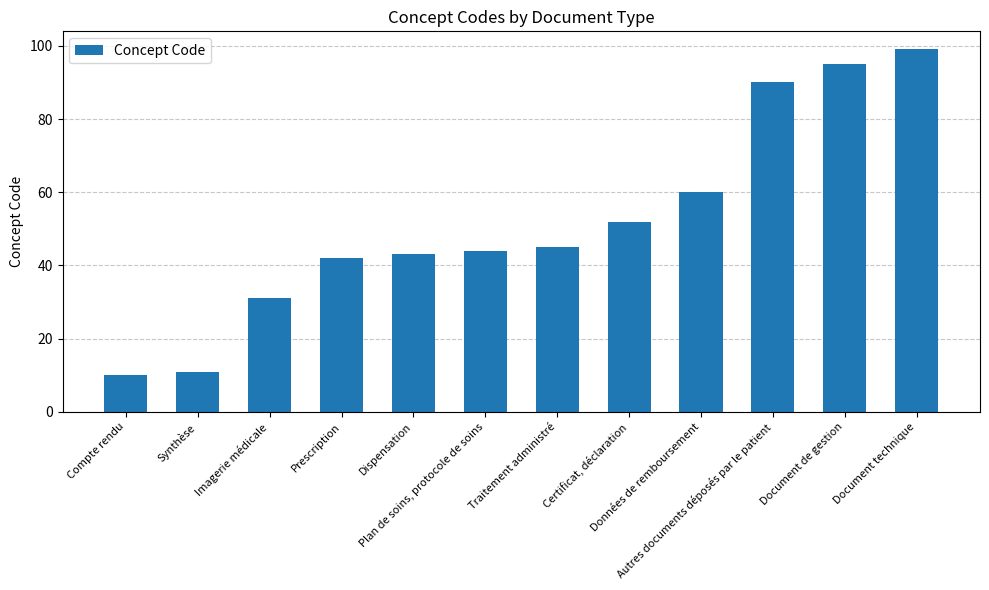

Is it true that the value at Compte rendu is 14?

False